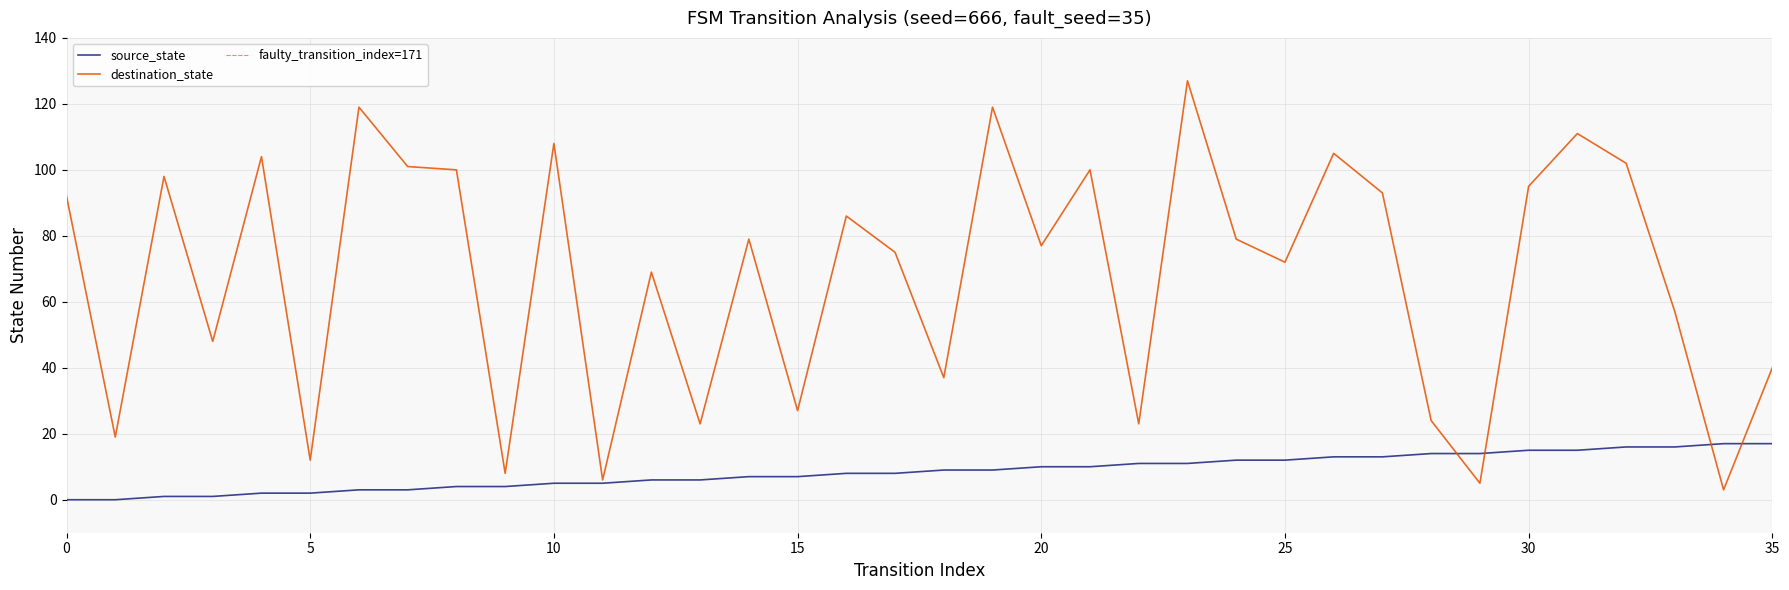

What is the label of the 23rd point from the left?

22